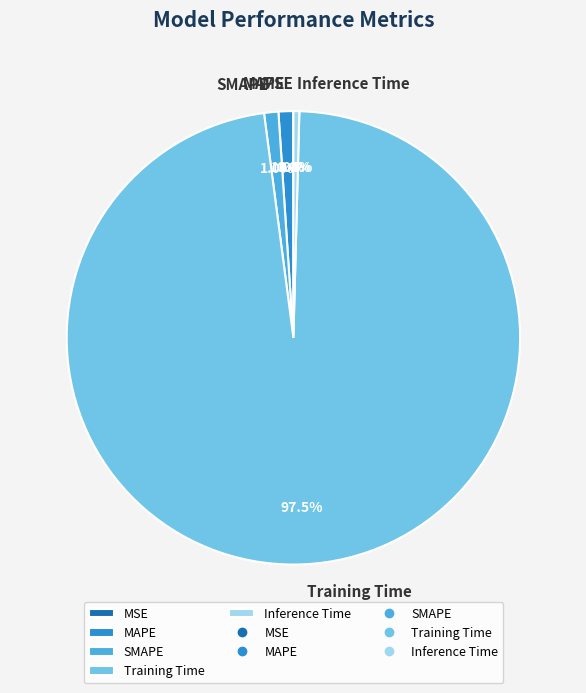

How much of the chart is everything except MAPE?

99.0%